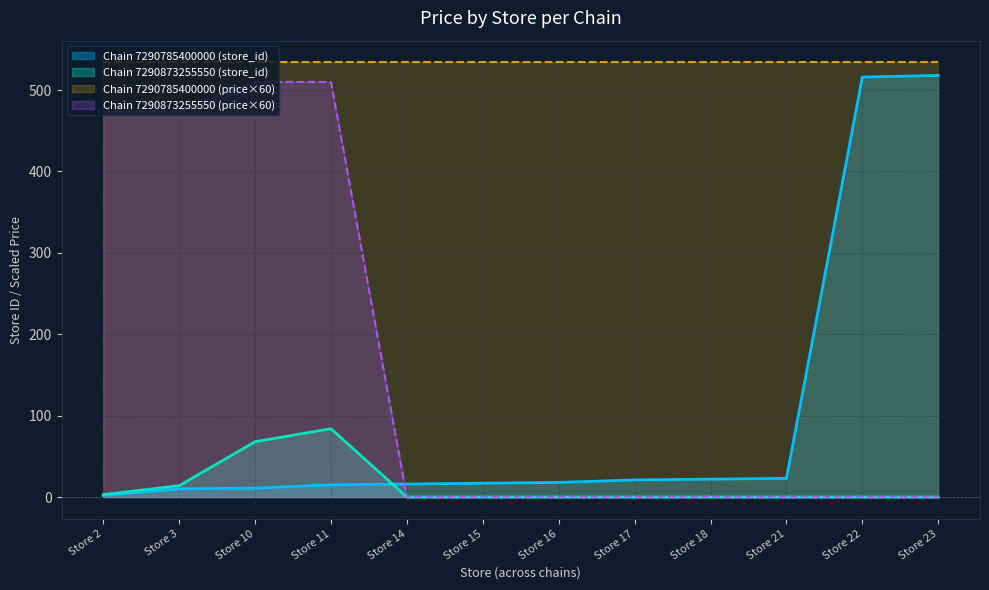

How many categories are shown in the chart?

12